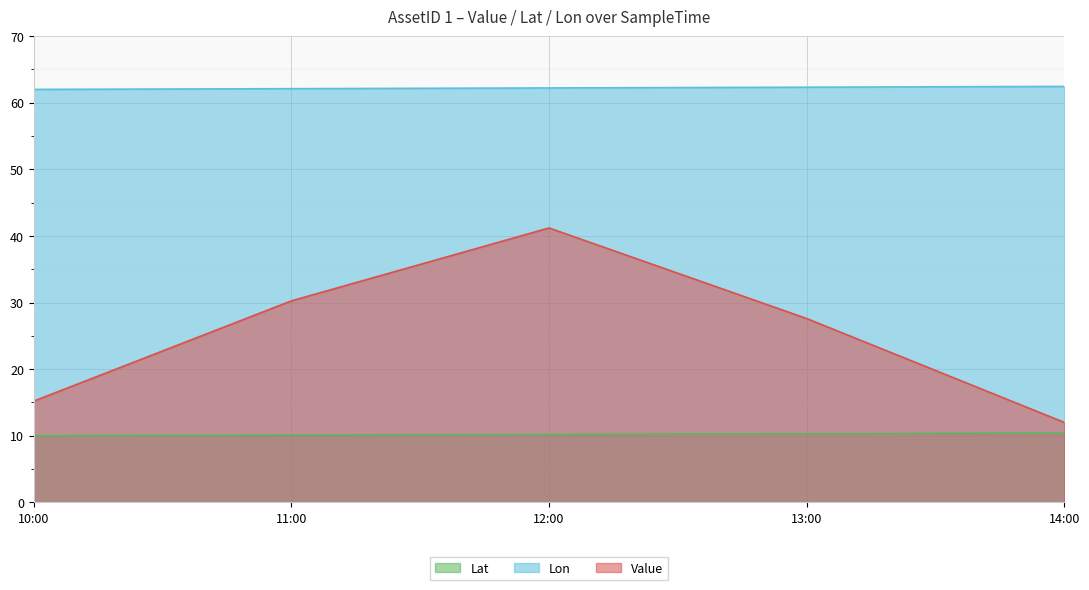

True or false: Lon and Lat cross at least once.

False